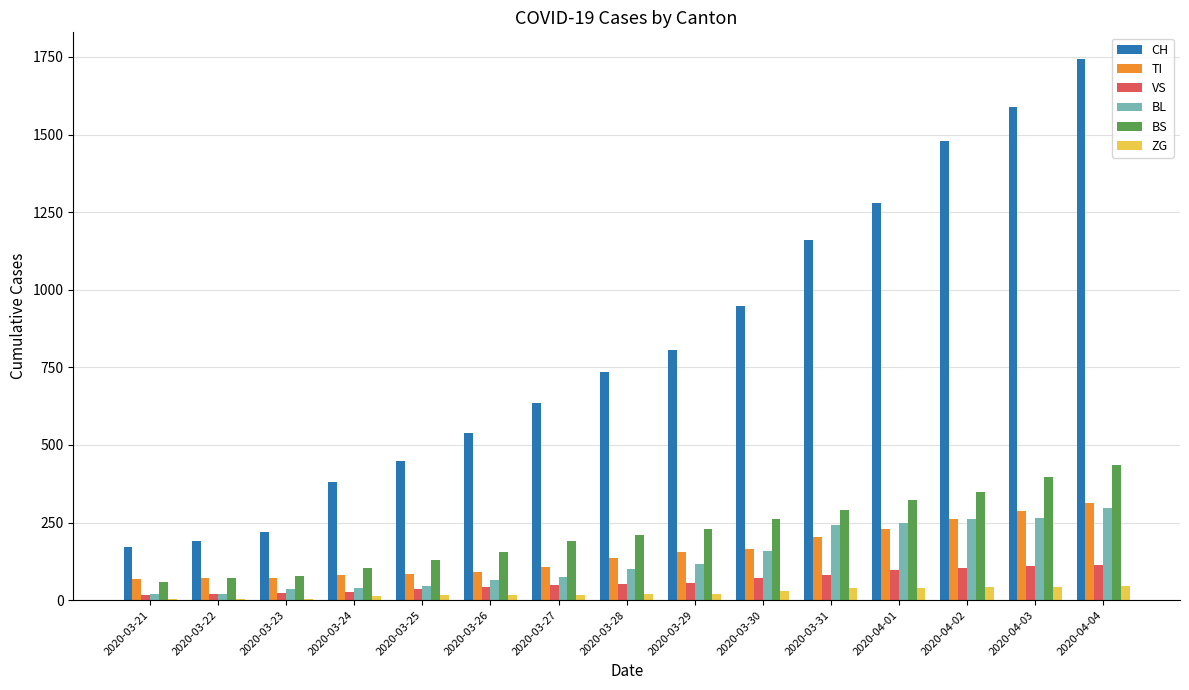

What is the difference between the BS values at 2020-03-27 and 2020-04-01?

132